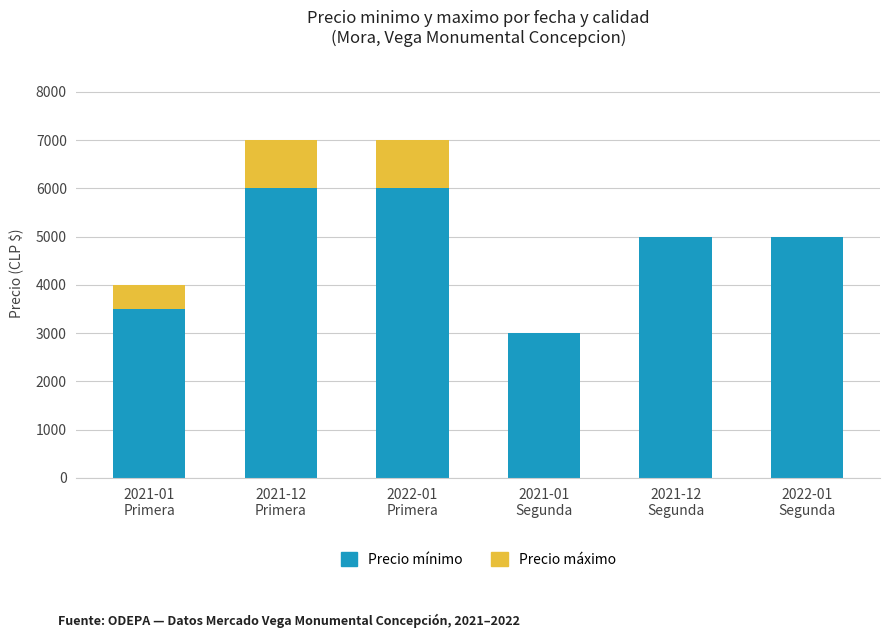

What is the highest value of the Precio mínimo series?

6000